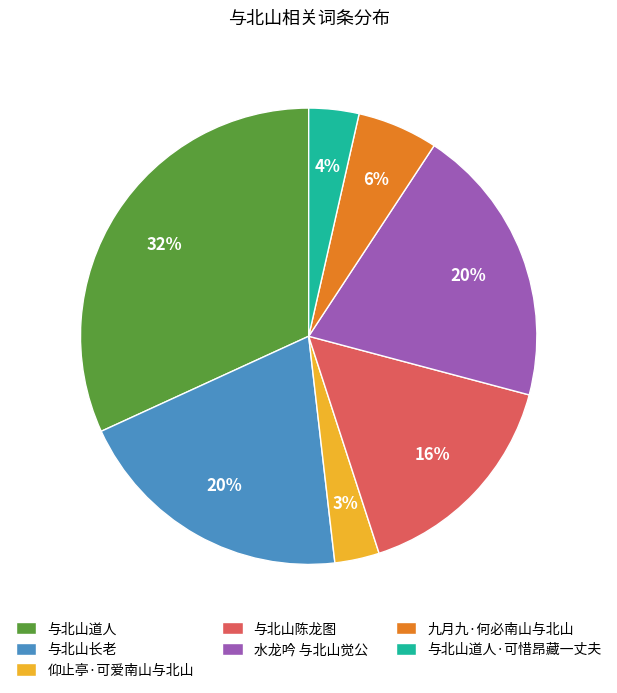

How many segments does this pie chart have?

7